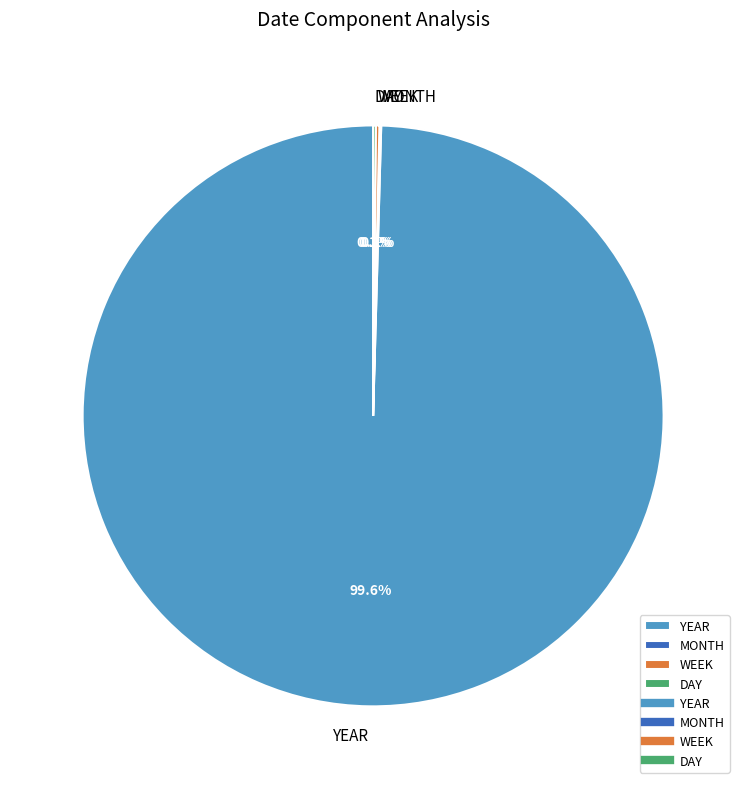

What portion of the pie excludes YEAR?

0.4%